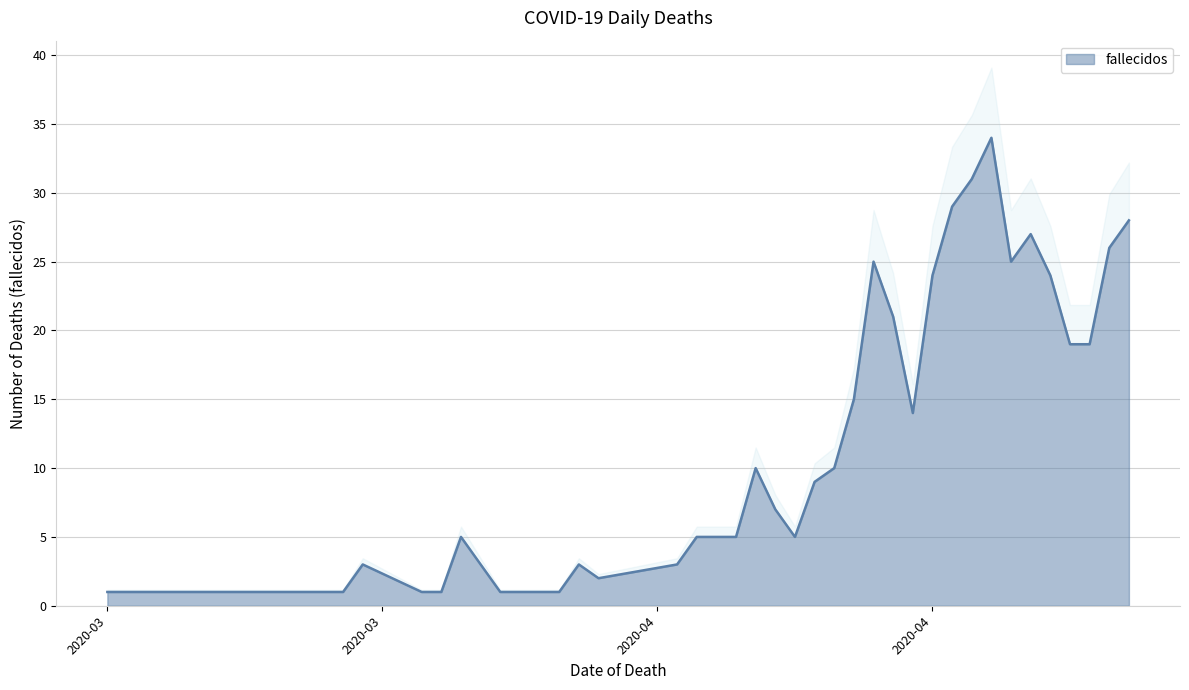

What is the label of the 20th point from the left?

2020-04-18